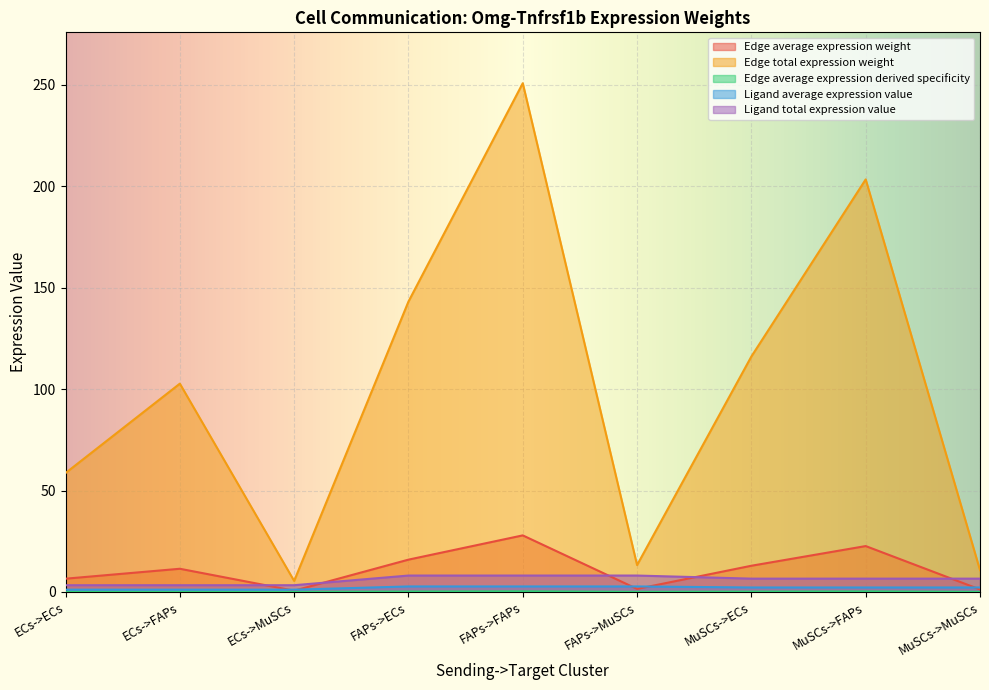

Which category has the lowest value in the Ligand total expression value series?

ECs->ECs